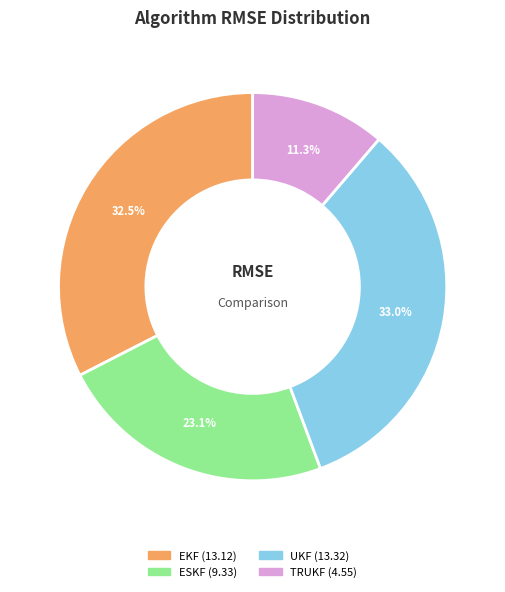

Do ESKF and EKF together represent more than half of the pie?

Yes